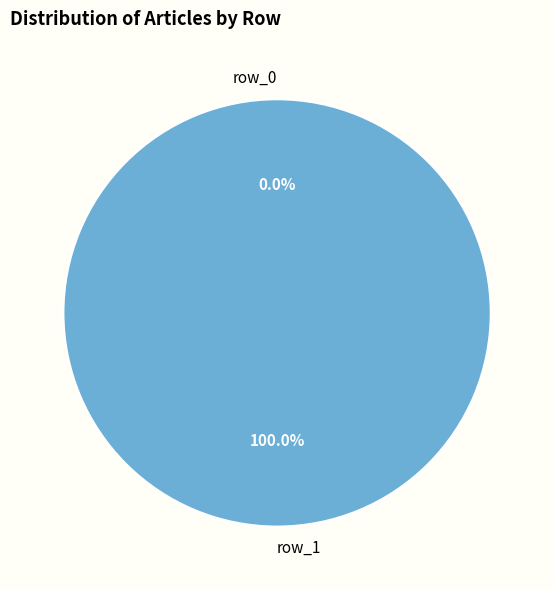

What is the smallest slice in the pie chart?

row_0